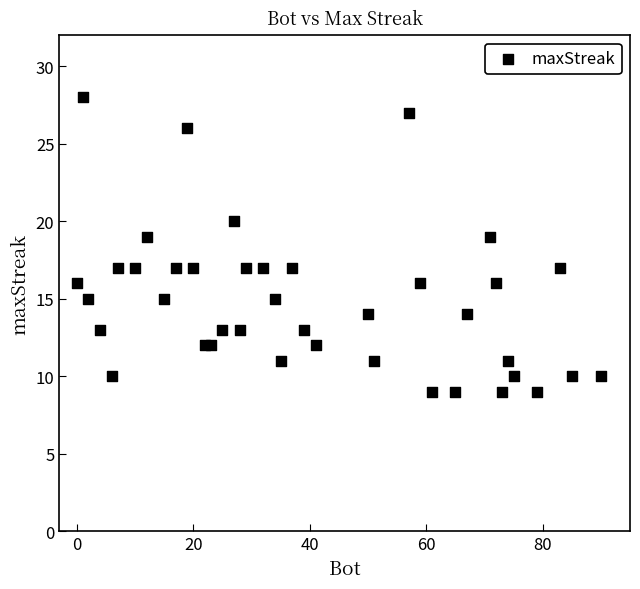

What is the range of Y values (max minus min)?

19